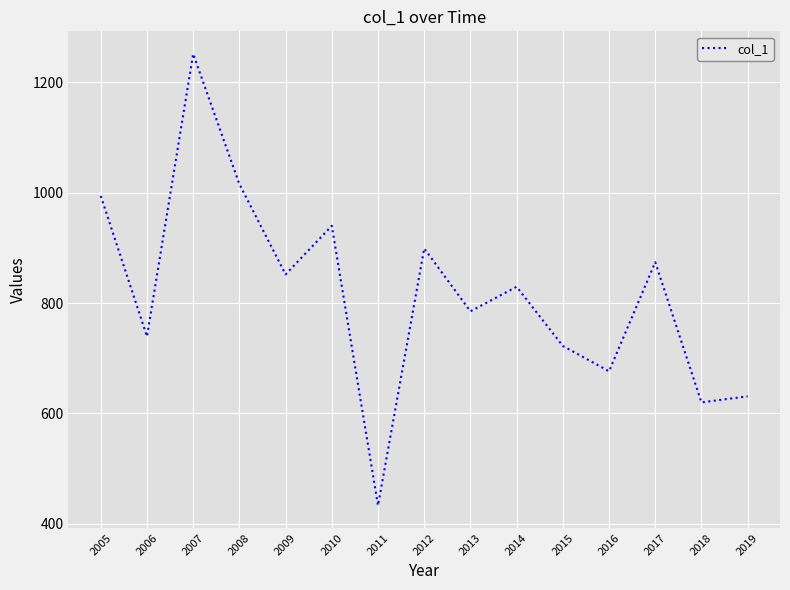

What is the difference between the values at 2005 and 2010?

54.0